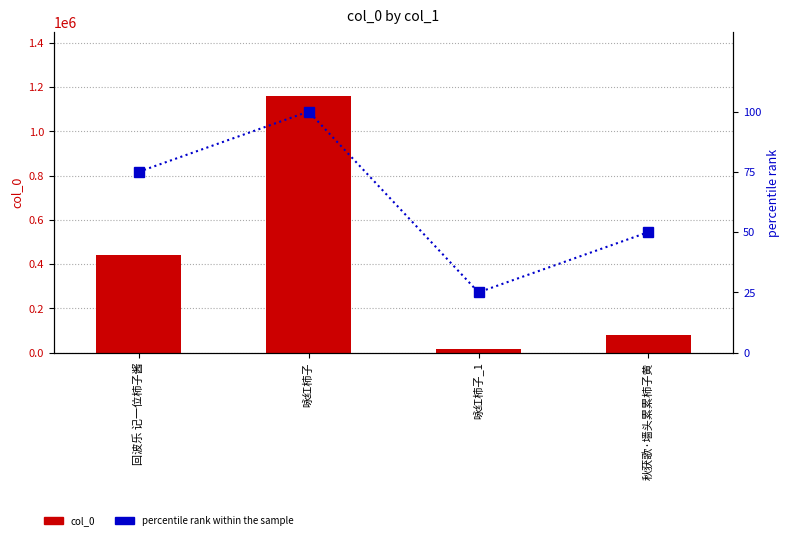

The value of percentile rank within the sample at 咏红柿子 is 171. True or false?

False